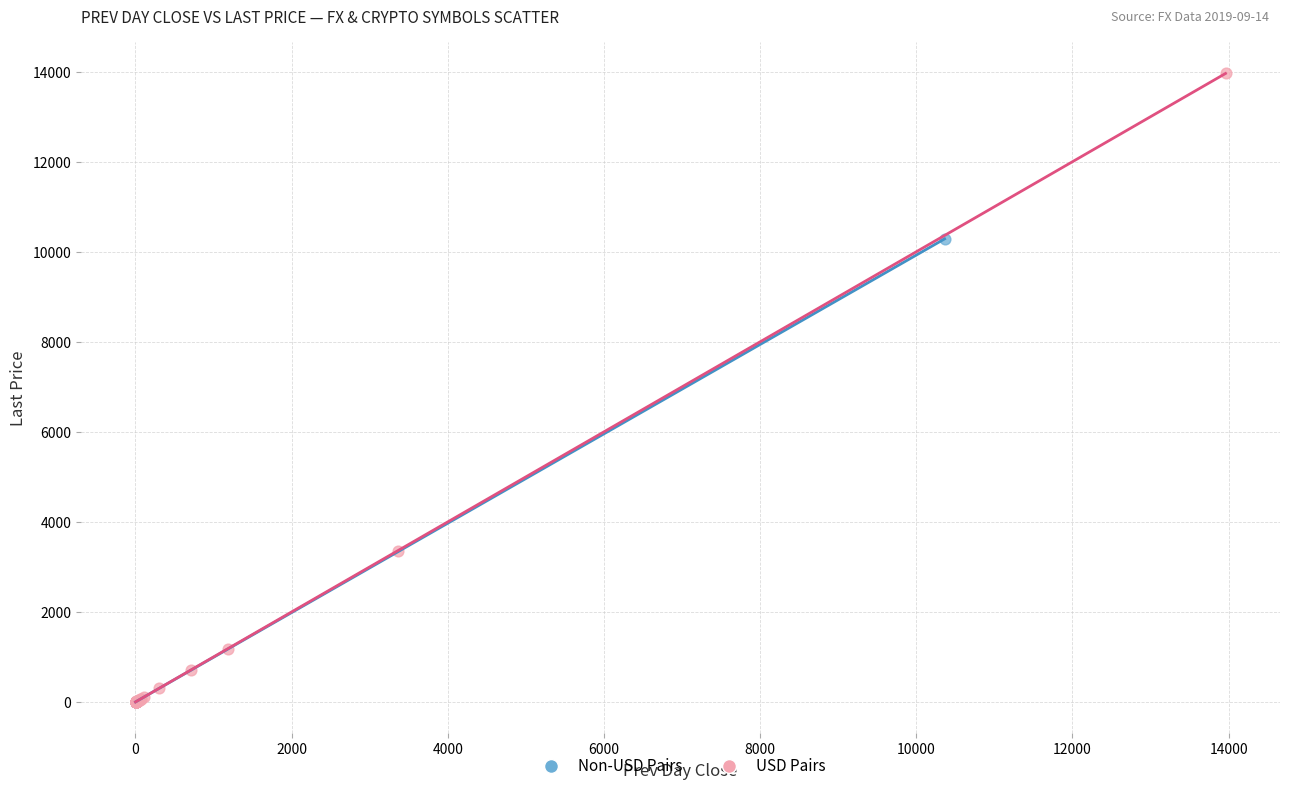

Which series has the widest spread of Y values?

USD Pairs